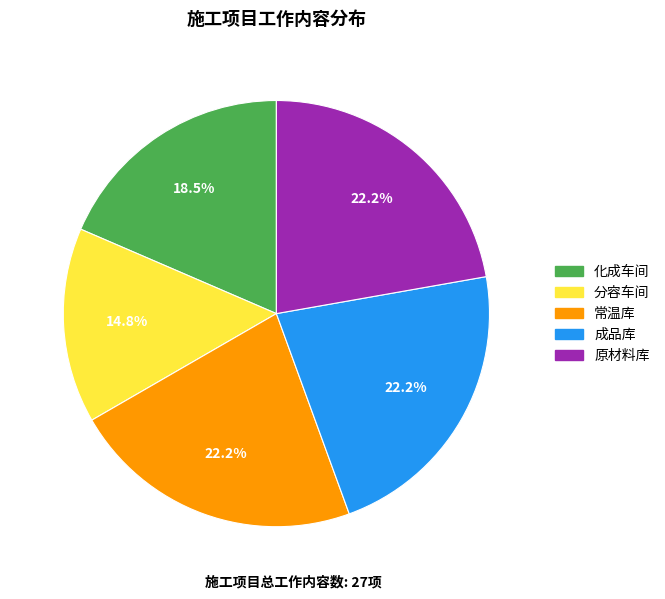

To the nearest percent, what portion does 原材料库 represent?

22%